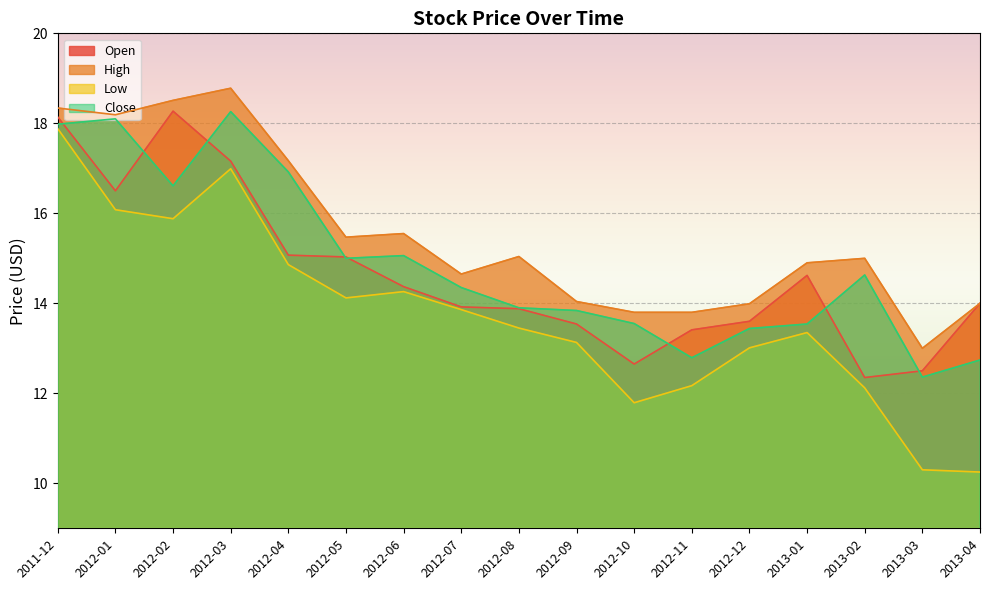

Reading left to right, what are all the values shown in this chart?

Open: 18.1	16.5	18.3	17.2	15.1	15.0	14.4	13.9	13.9	13.5	12.7	13.4	13.6	14.6	12.3	12.5	14.0
High: 18.3	18.2	18.5	18.8	17.2	15.5	15.6	14.7	15.0	14.0	13.8	13.8	14.0	14.9	15.0	13.0	14.0
Low: 17.9	16.1	15.9	17.0	14.9	14.1	14.3	13.9	13.4	13.1	11.8	12.2	13.0	13.3	12.1	10.3	10.2
Close: 18.0	18.1	16.6	18.3	16.9	15.0	15.1	14.3	13.9	13.8	13.6	12.8	13.4	13.5	14.6	12.4	12.7